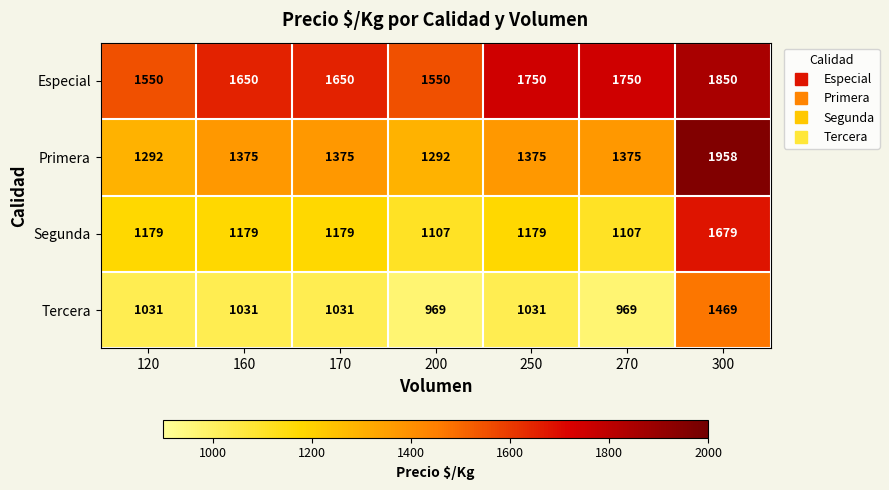

Reading right to left, what are all the values shown in this chart?

Especial: 1850	1750	1750	1550	1650	1650	1550
Primera: 1958	1375	1375	1292	1375	1375	1292
Segunda: 1679	1107	1179	1107	1179	1179	1179
Tercera: 1469	969	1031	969	1031	1031	1031